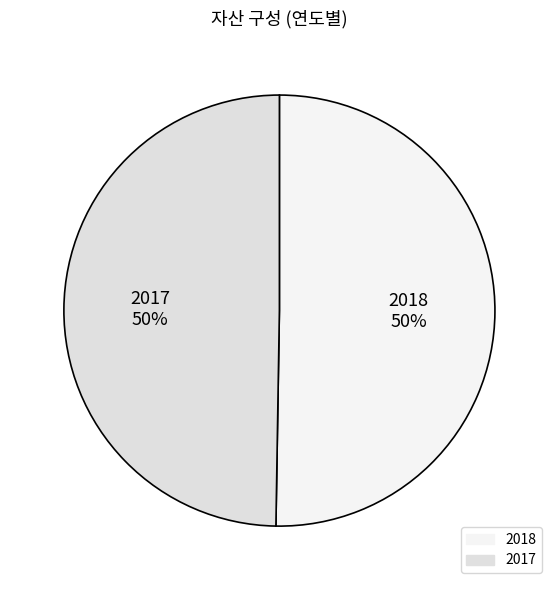

Approximately how many times larger is the value at 2018 compared to 2017?

1.0